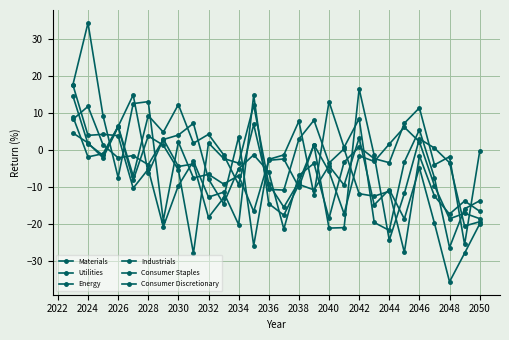

How many negative values does the Utilities series have?

22